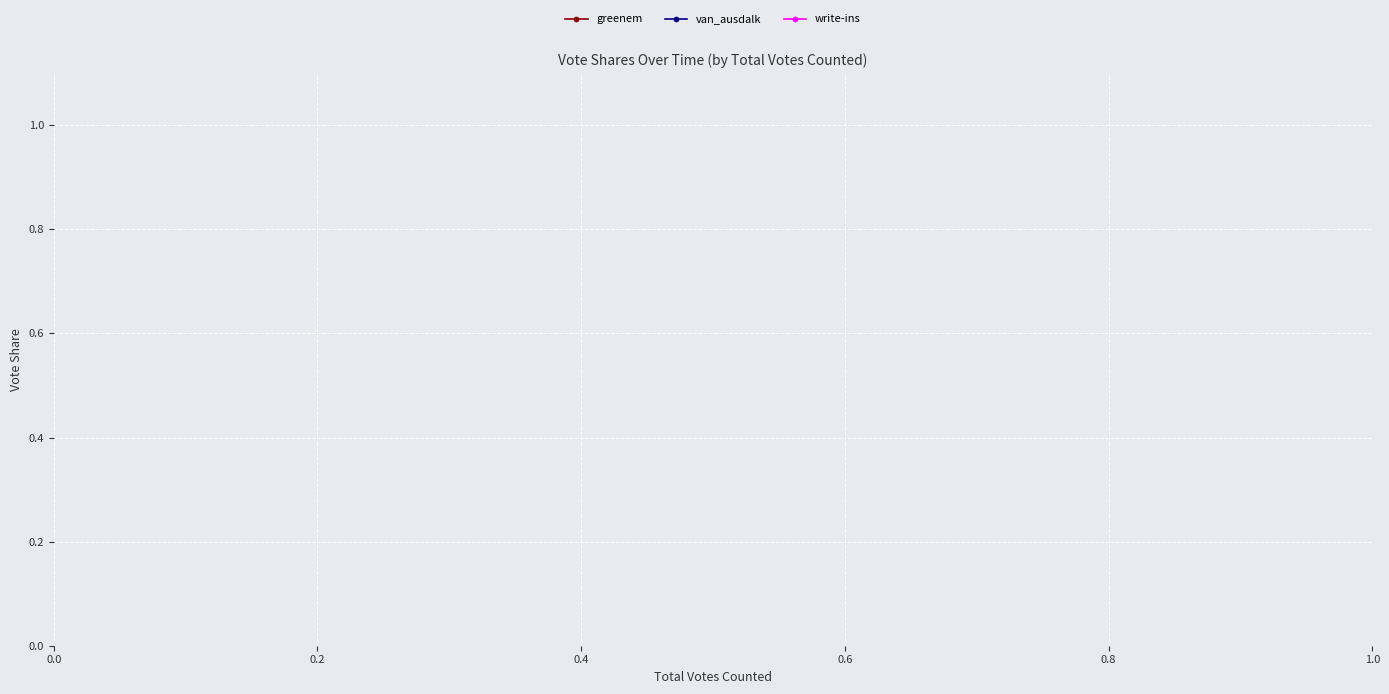

Which series has the largest total across all categories?

greenem